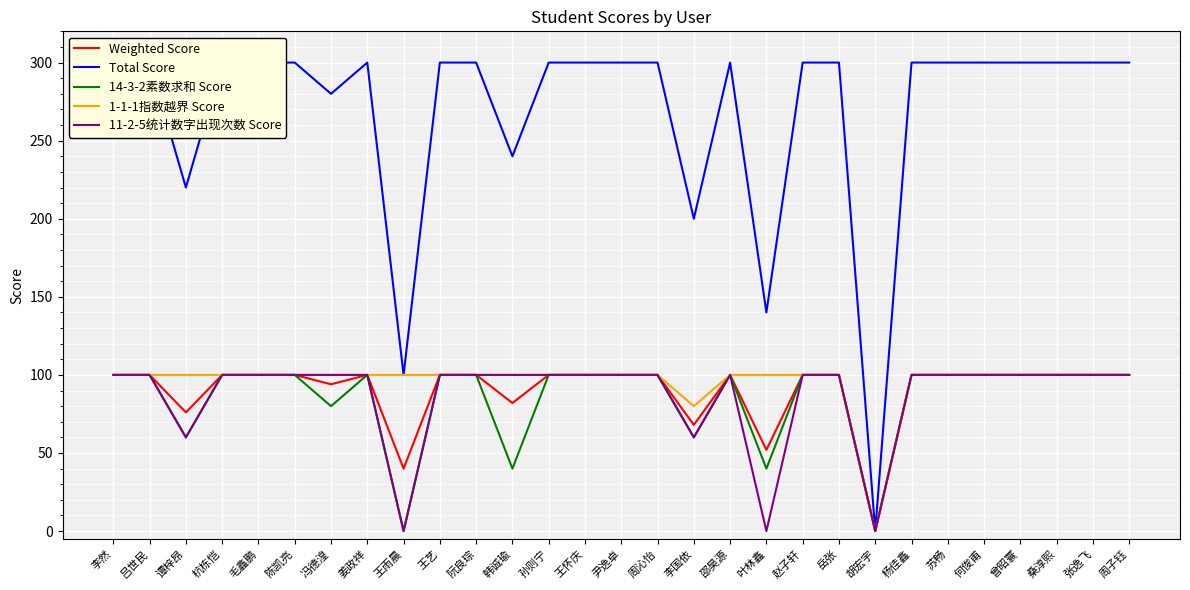

True or false: 14-3-2素数求和 Score and Total Score cross at least once.

False